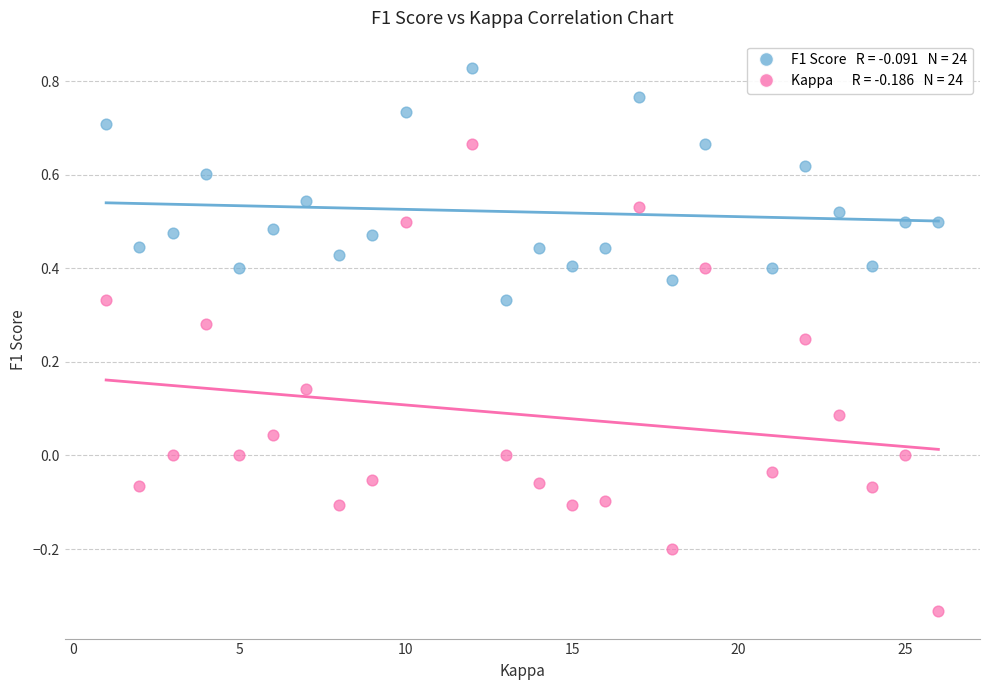

Across all data points, what is the range of Y values (max minus min)?

1.2